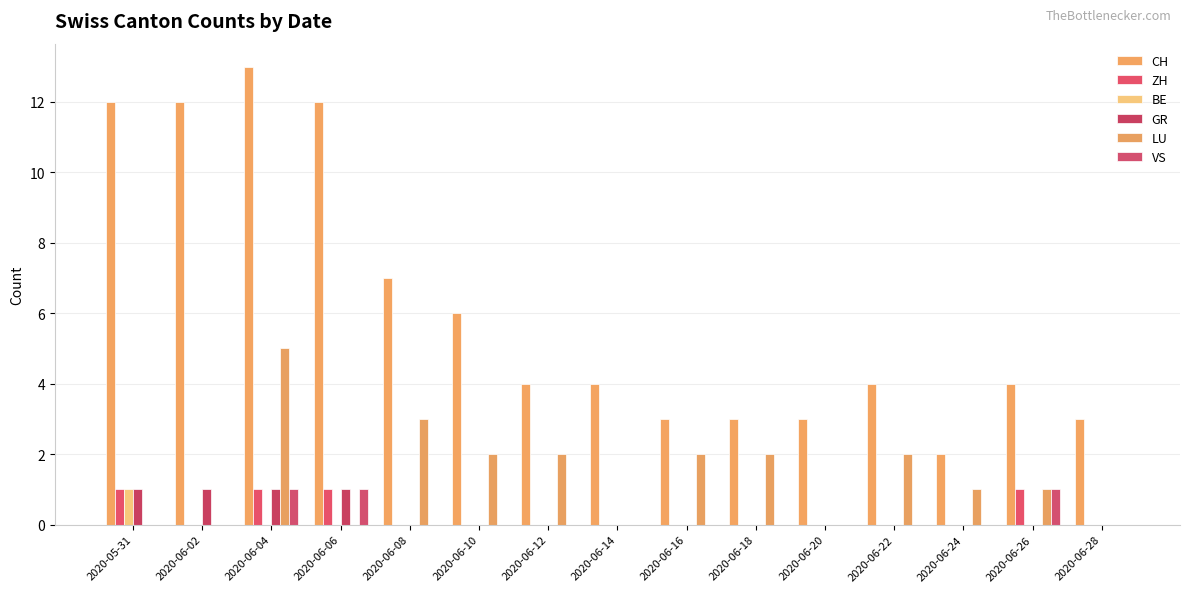

How many groups of bars are there?

15